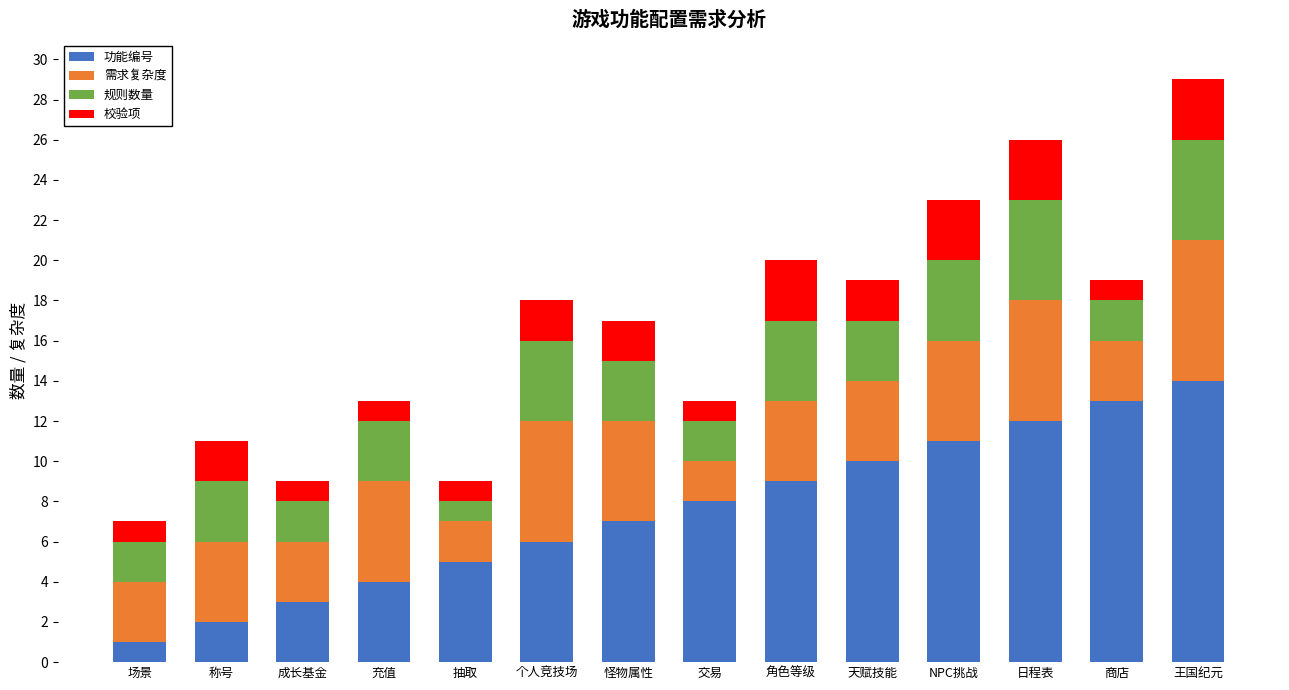

How many series are shown in this chart?

4